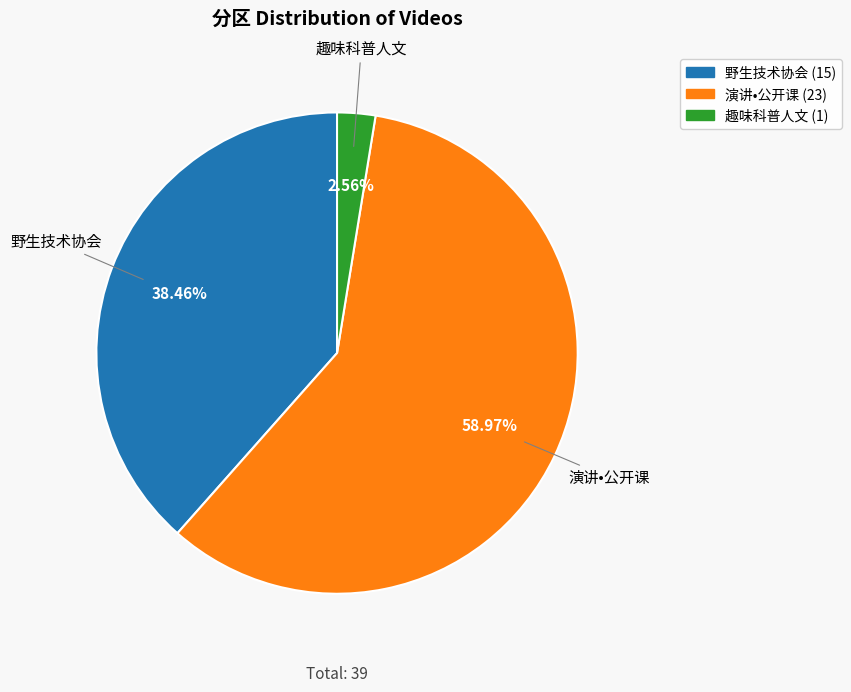

To the nearest percent, what is the difference between the largest and smallest slice percentages?

56%